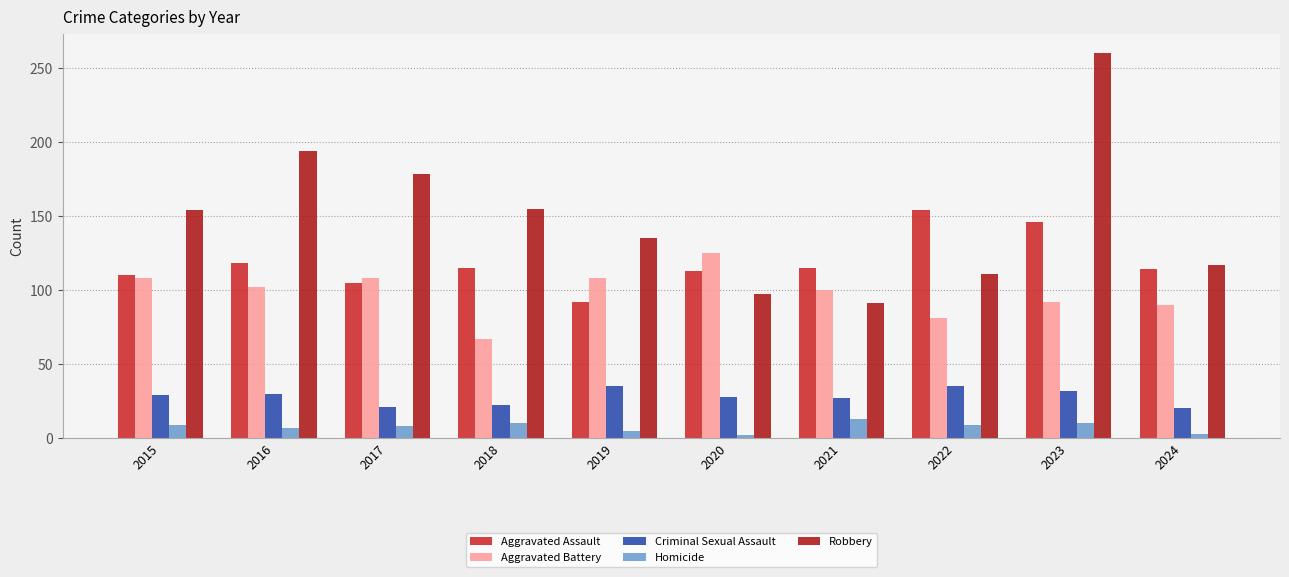

Rank the series at 2016 from lowest to highest value.

Homicide, Criminal Sexual Assault, Aggravated Battery, Aggravated Assault, Robbery